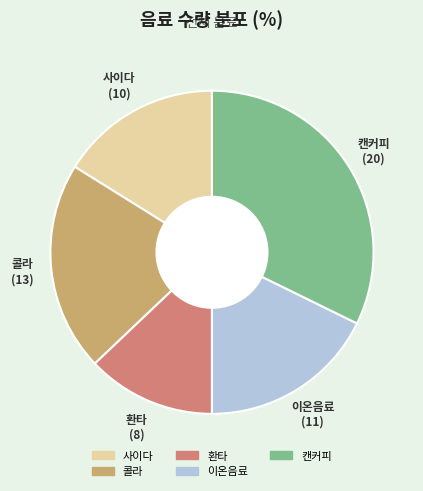

Approximately how many times larger is the value at 캔커피 compared to 이온음료?

1.8